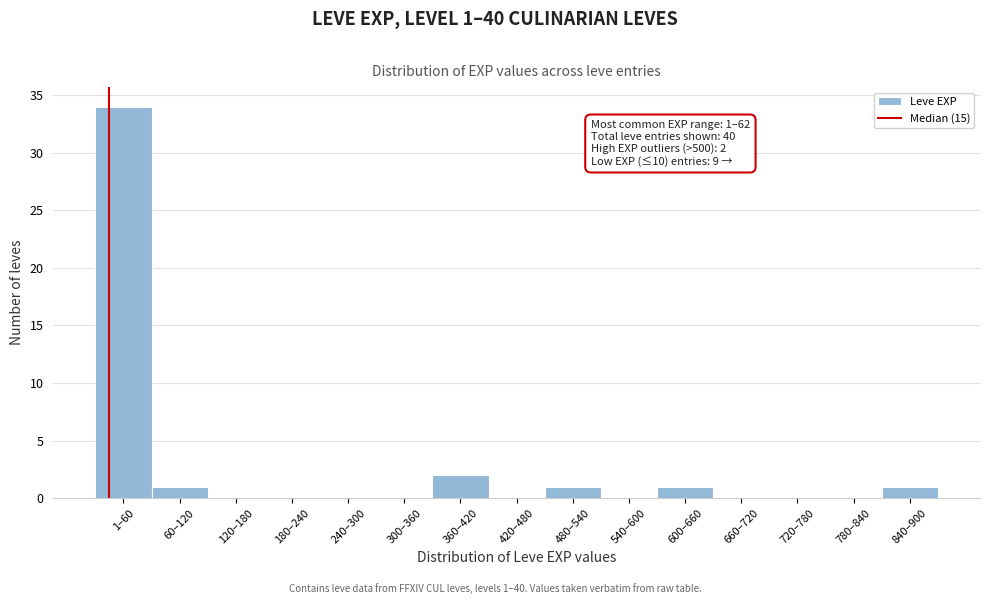

Reading left to right, transcribe all the data shown in this chart.

1–60=34	60–120=1	120–180=0	180–240=0	240–300=0	300–360=0	360–420=2	420–480=0	480–540=1	540–600=0	600–660=1	660–720=0	720–780=0	780–840=0	840–900=1